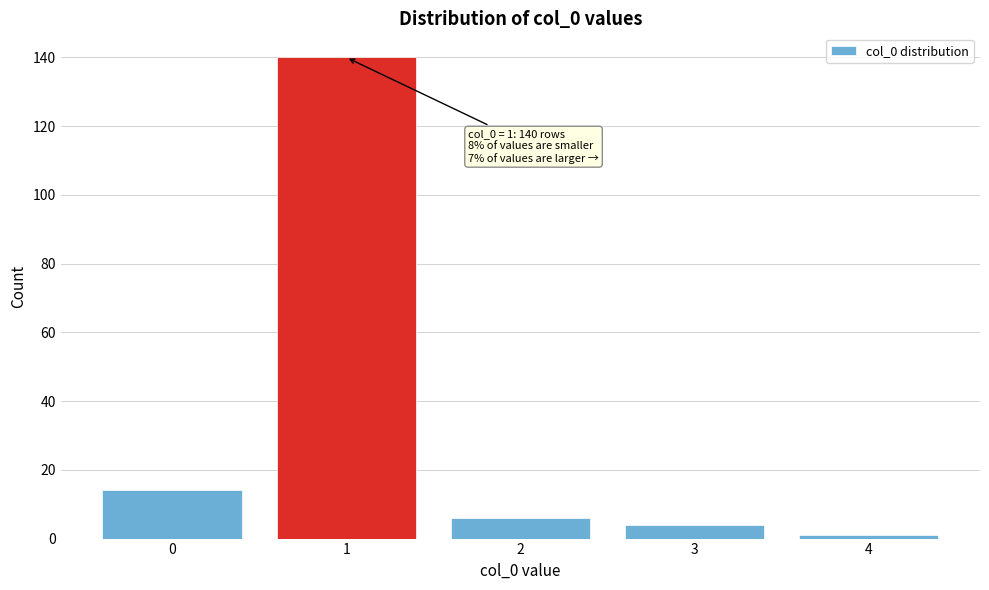

Reading left to right, extract all data points from this chart.

14	140	6	4	1